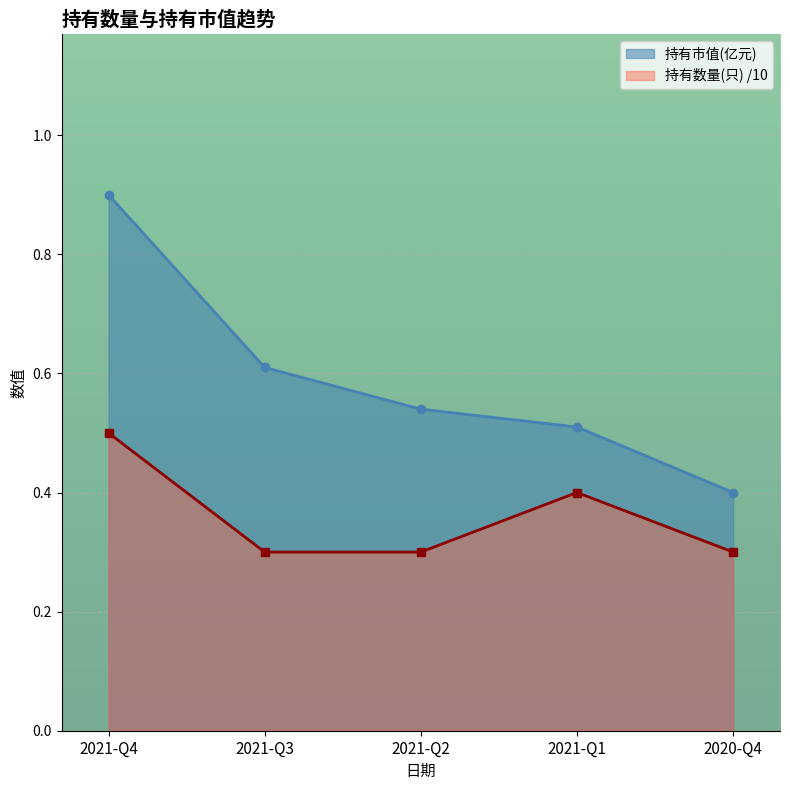

How many distinct data groups are displayed?

2